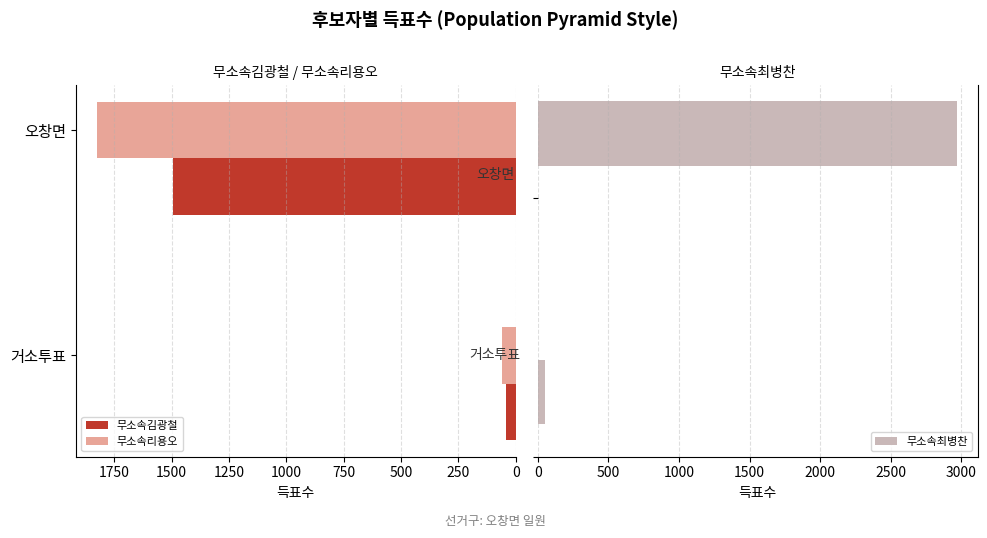

Rank the series by their average value, from lowest to highest.

무소속김광철, 무소속리용오, 무소속최병찬